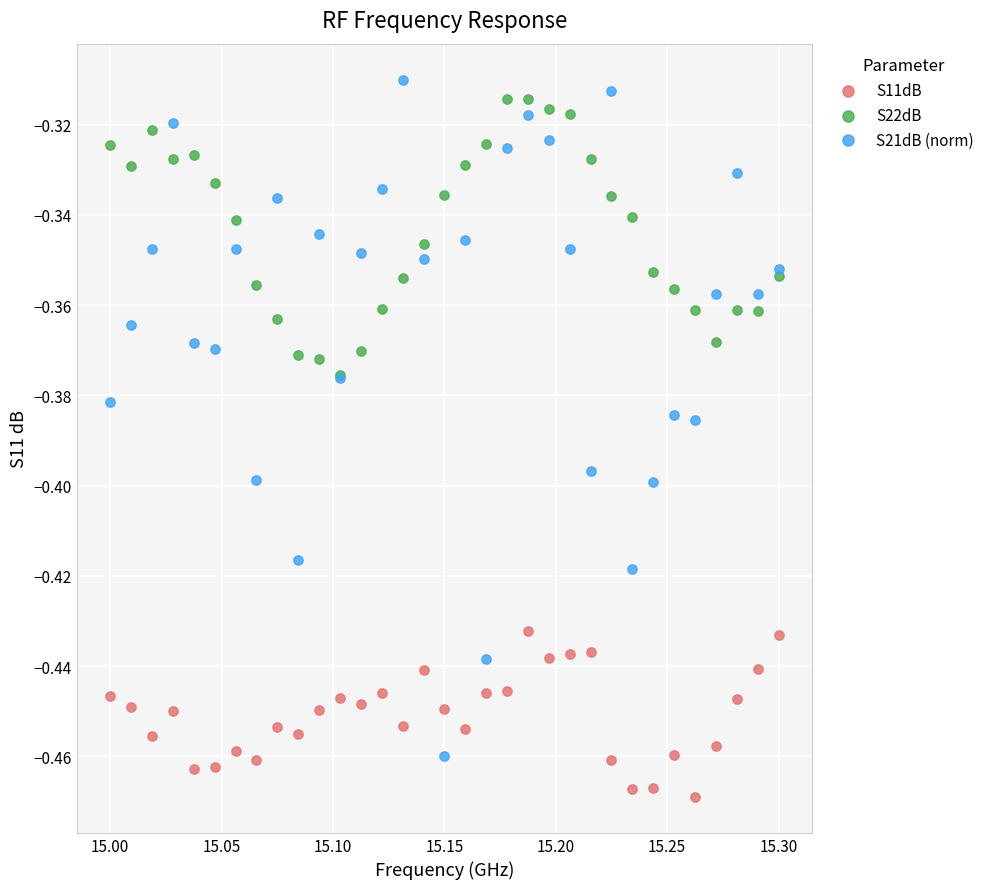

Which series contains the lowest Y value?

S11dB